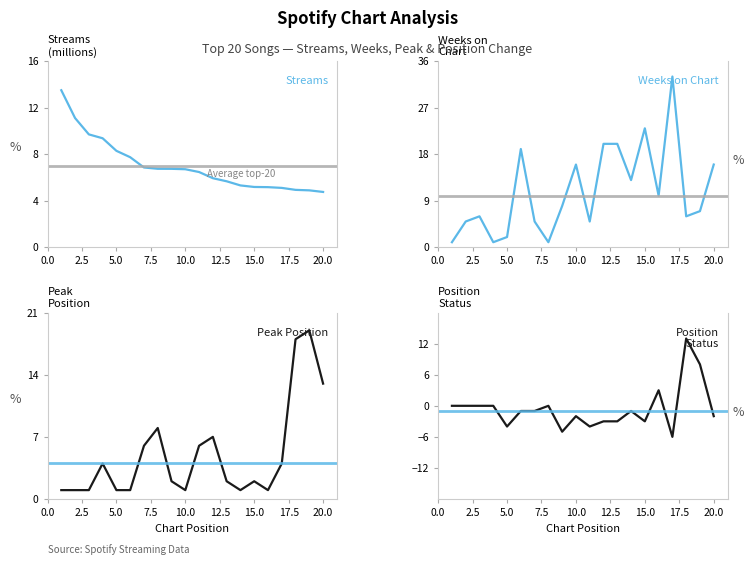

True or false: weeks_on_chart has more than 0 points higher than both neighbors.

True